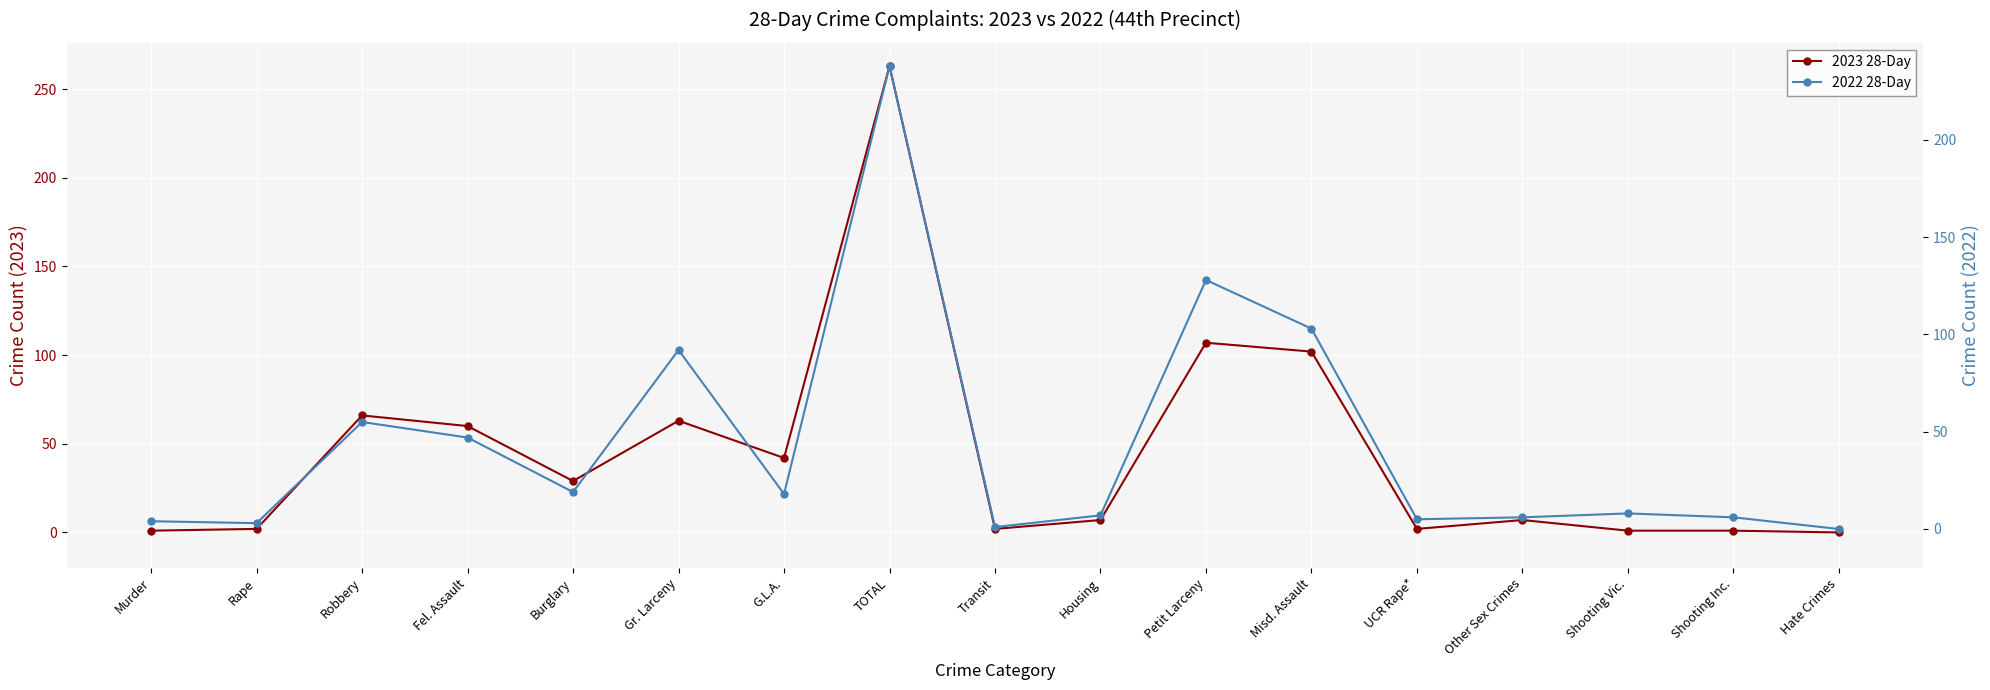

At which category does the chart reach its minimum across all series?

Hate Crimes